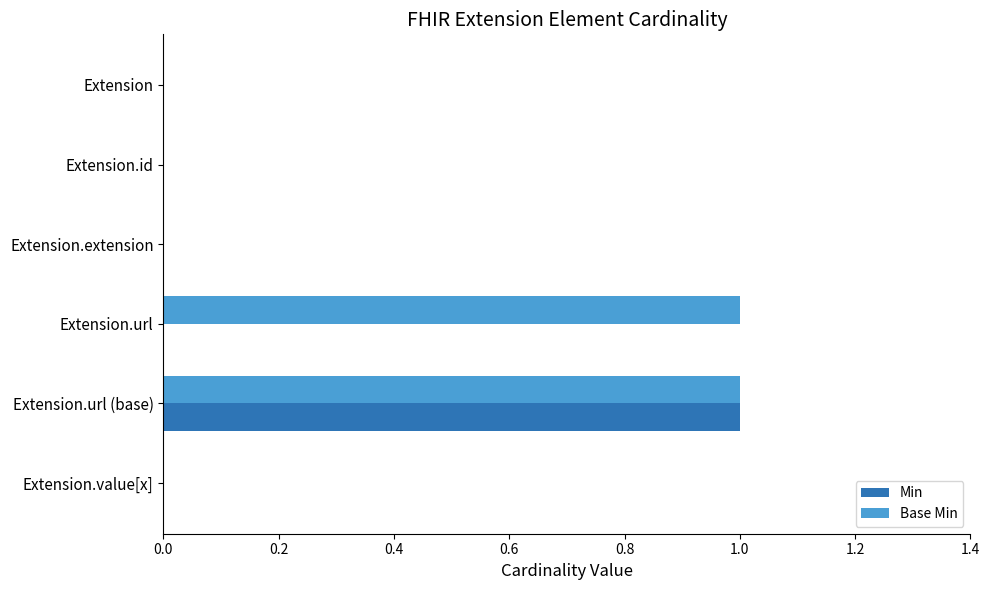

The Min series shows 1 at Extension.extension. True or false?

False